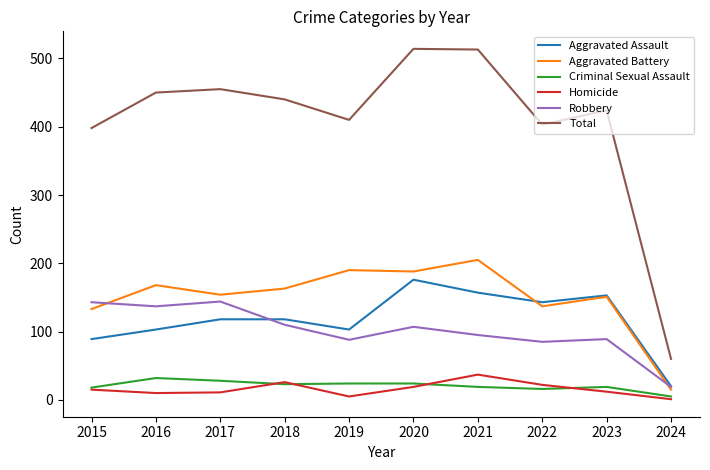

What is the greatest value displayed?

514